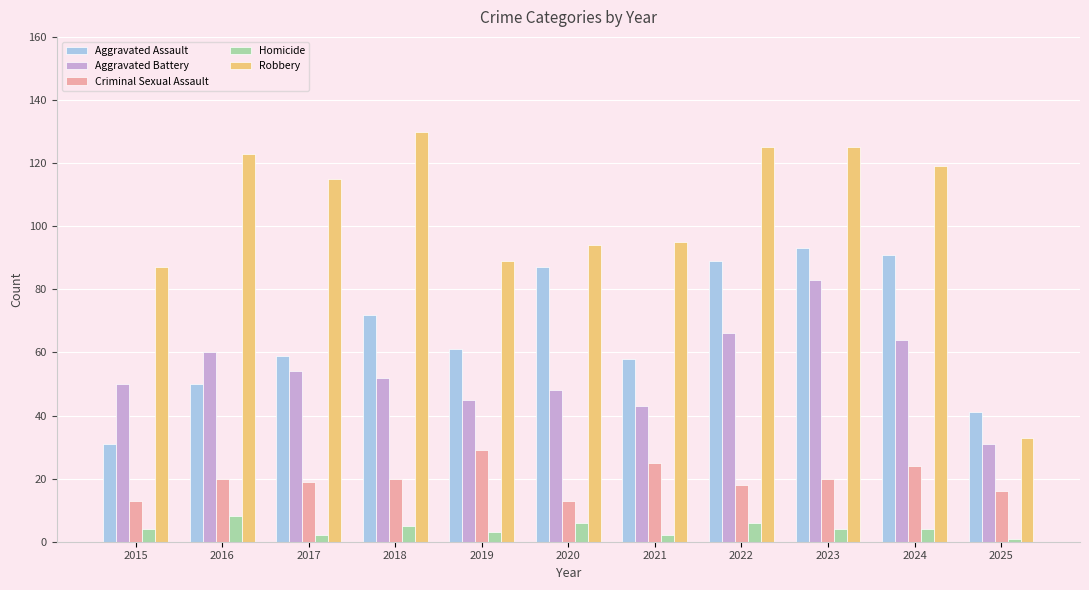

What is the sum of all Robbery values?

1135